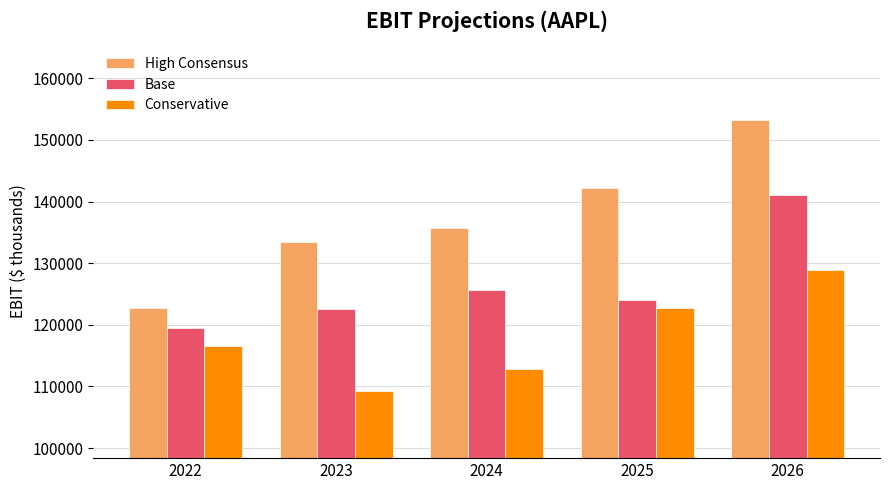

How many series are shown in this chart?

3